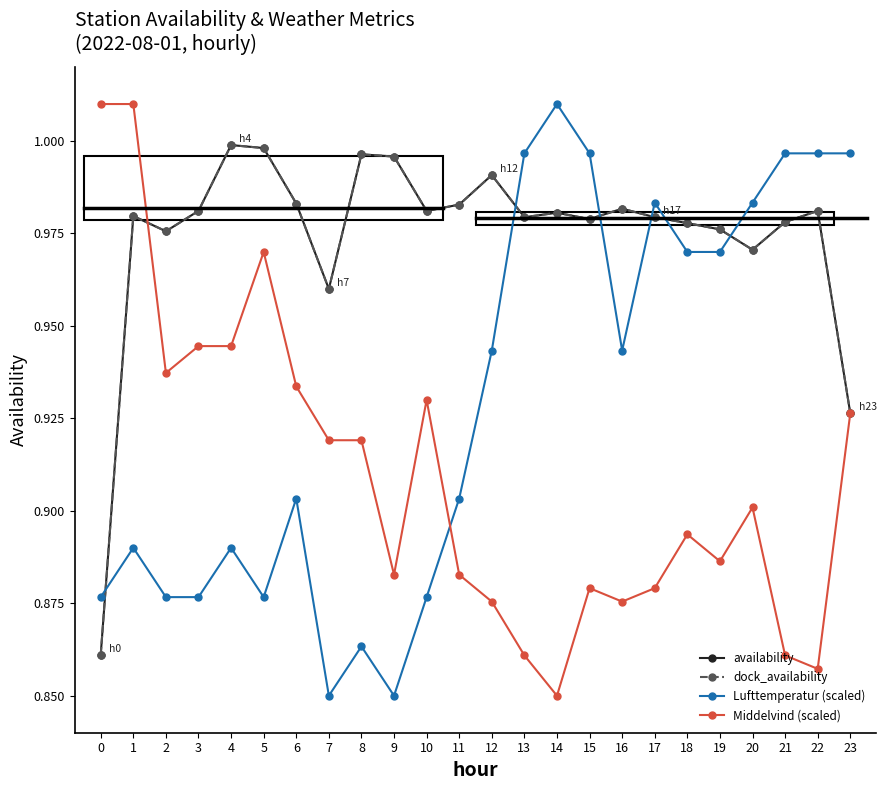

True or false: dock_availability has more than 2 points higher than both neighbors.

True